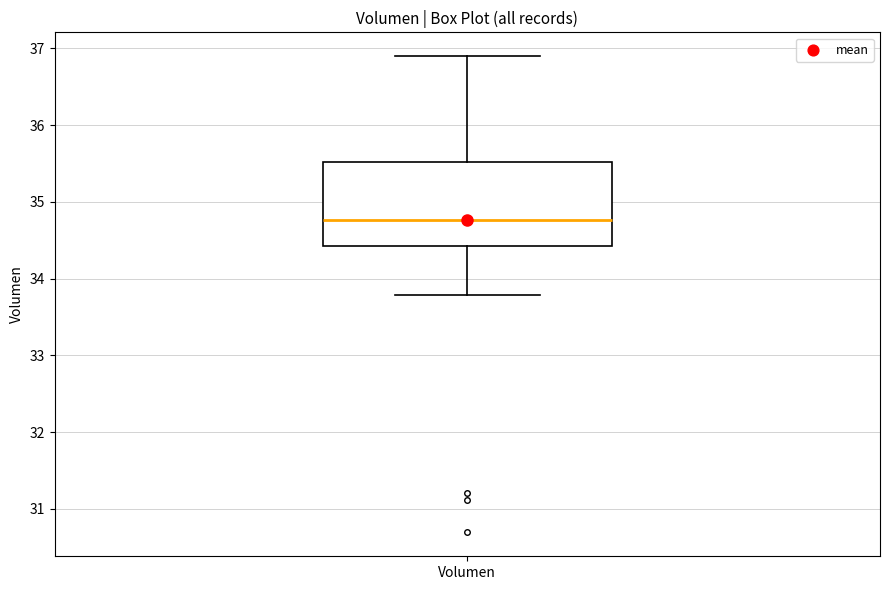

Transcribe this box plot: give where the median line is, the range the box spans, and where the two whiskers end, as read against the y-axis. The values are not printed on the chart, so give them approximately, as read against the axis.

median 34.8, box 34.4 to 35.5, whiskers 33.8 to 36.9